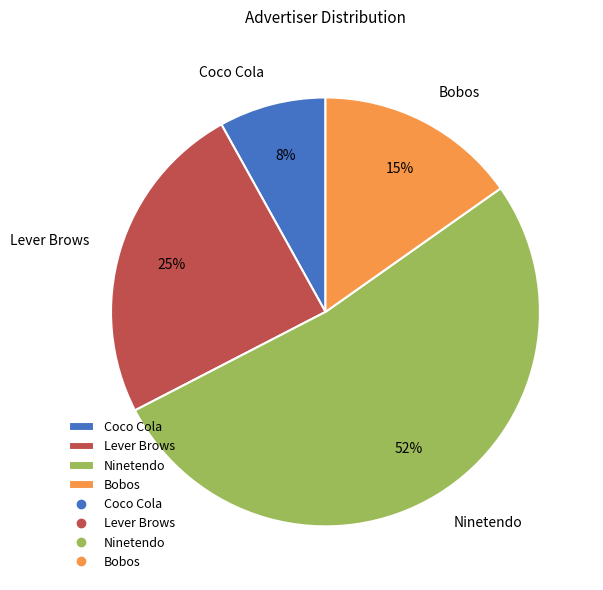

What is the ratio of the value at Ninetendo to the value at Lever Brows?

2.1